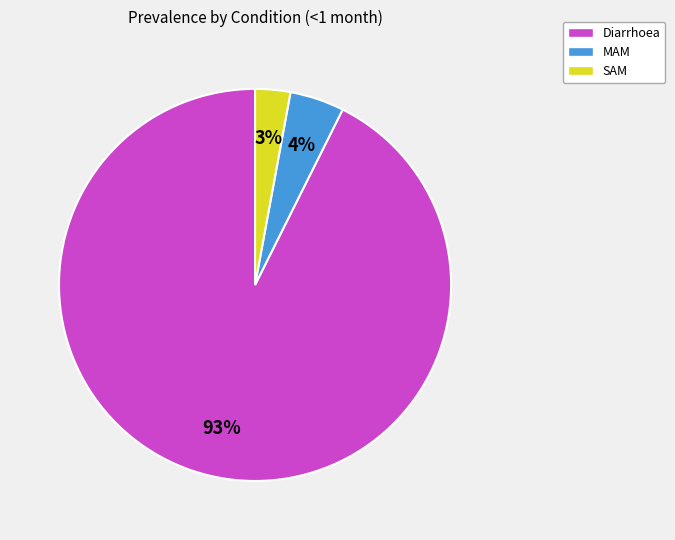

Count the number of slices in the pie.

3